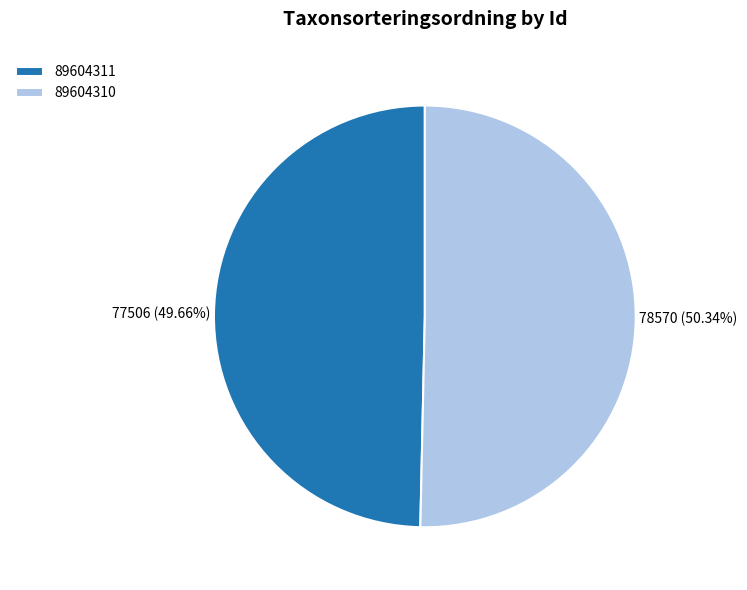

Approximately how many times larger is the value at 89604311 compared to 89604310?

1.0